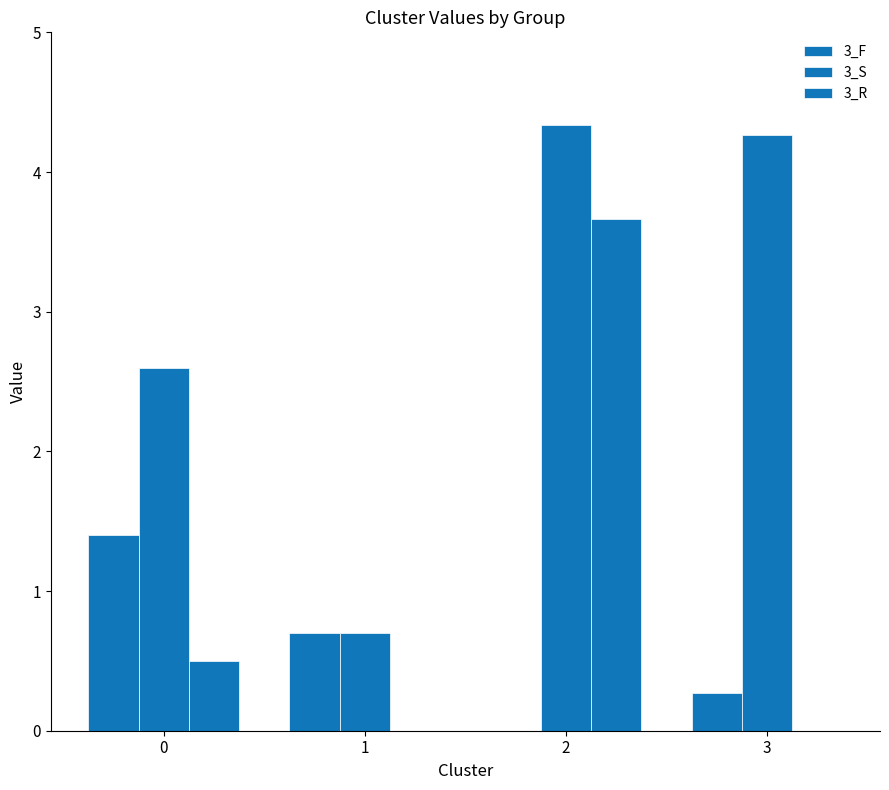

Reading left to right, extract all data points from this chart.

3_F: 1.4	0.7	0.0	0.3
3_S: 2.6	0.7	4.3	4.3
3_R: 0.5	0.0	3.7	0.0